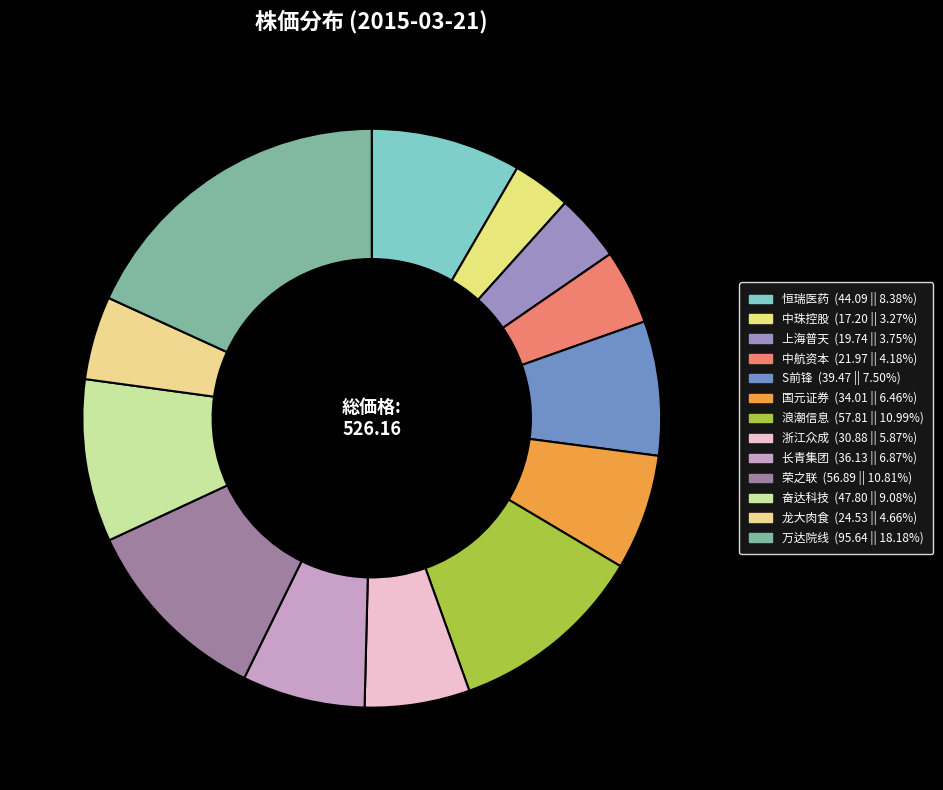

Which category has the biggest portion of the pie?

万达院线